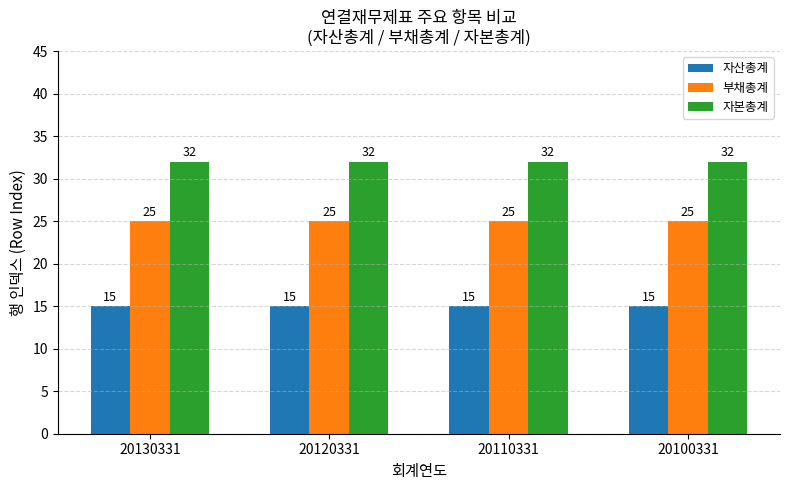

What is the total value across all series at 20120331?

72